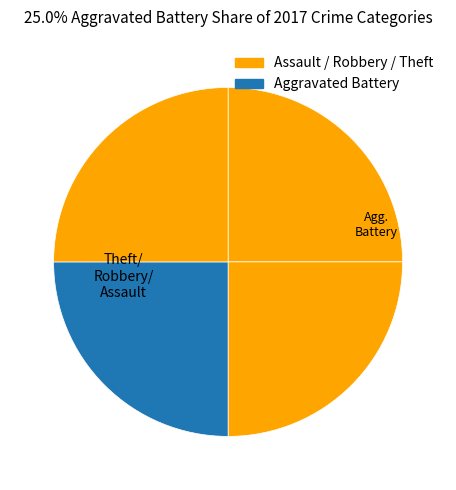

Count the number of slices in the pie.

4